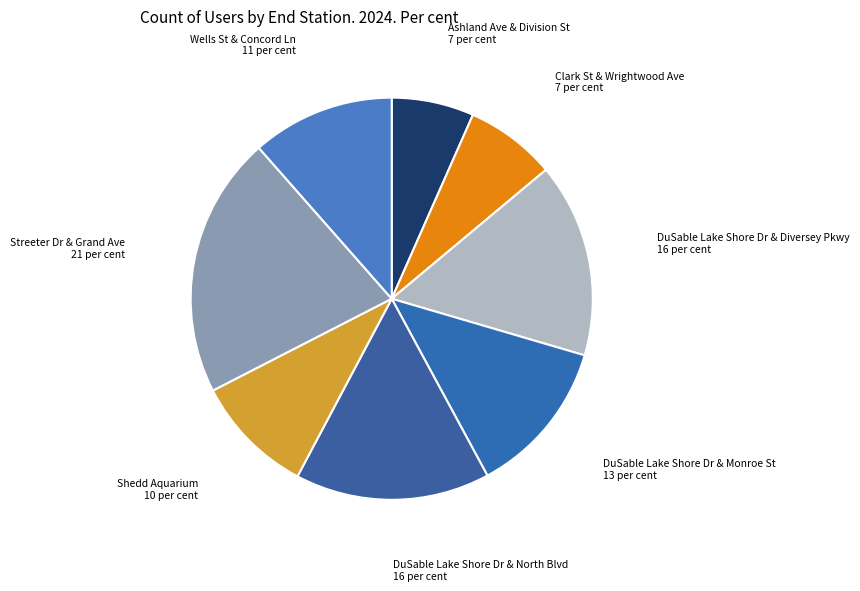

Is there a majority slice in this chart?

No